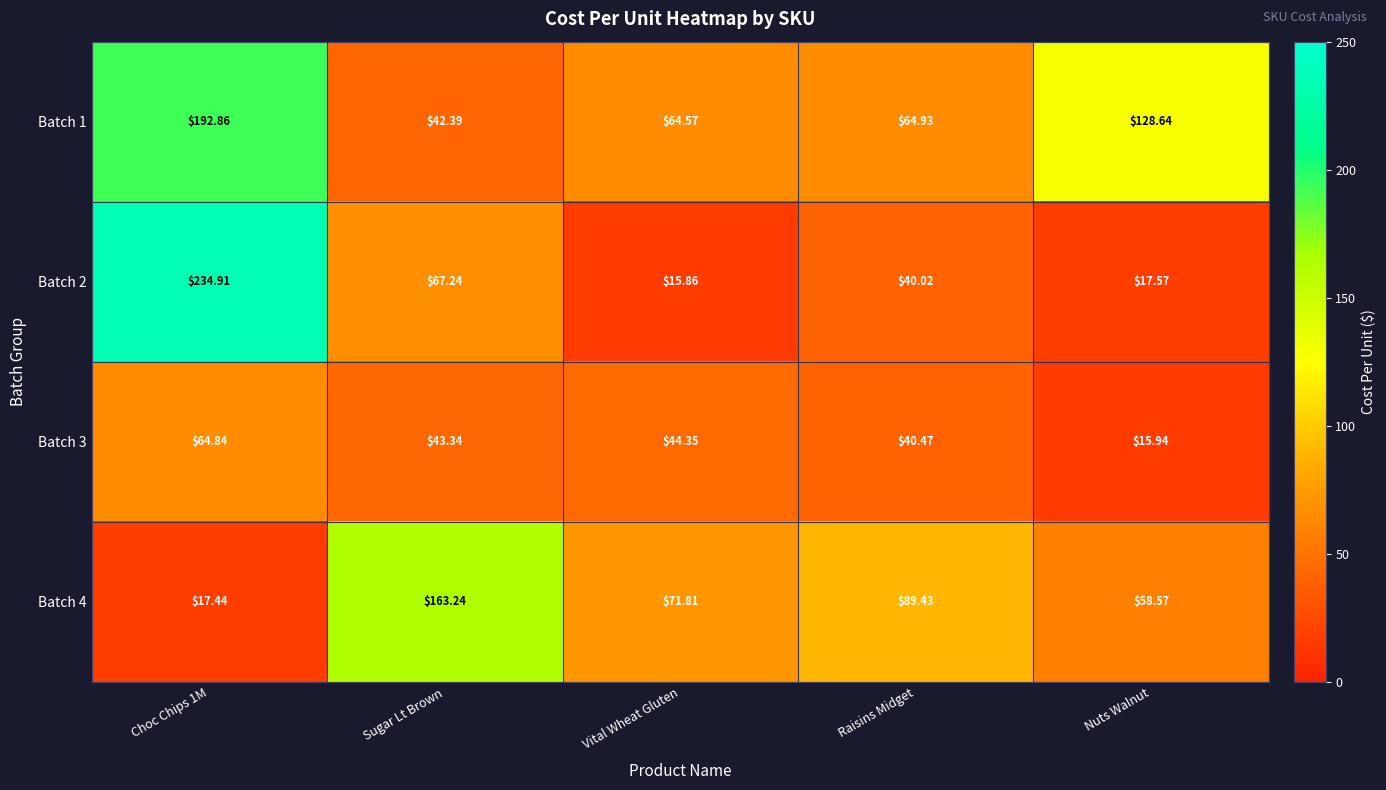

At which category does the chart reach its minimum across all series?

Vital Wheat Gluten